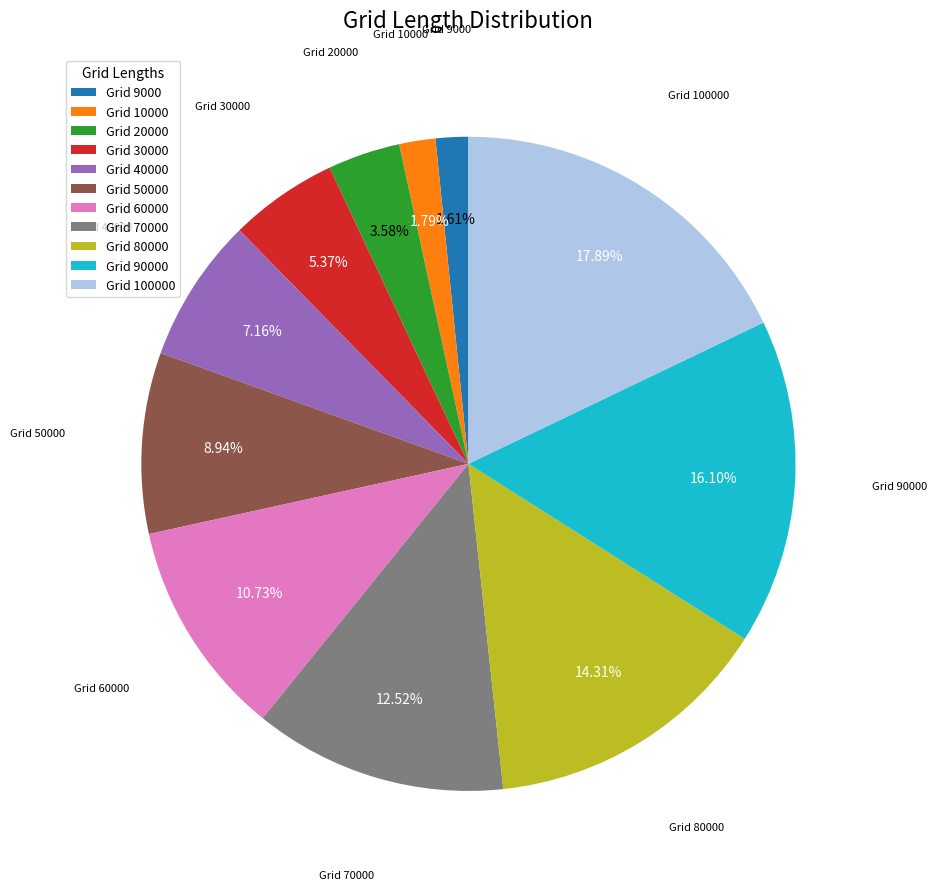

Is there a majority slice in this chart?

No